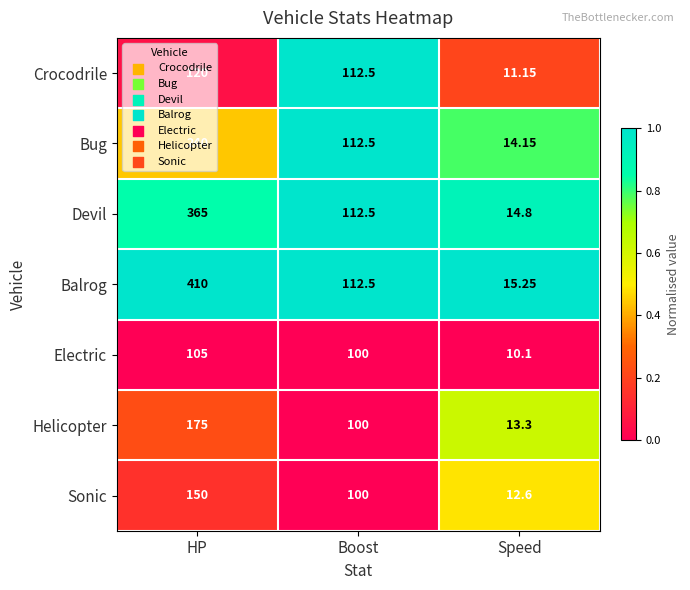

At which category is the sum across all series the highest?

HP